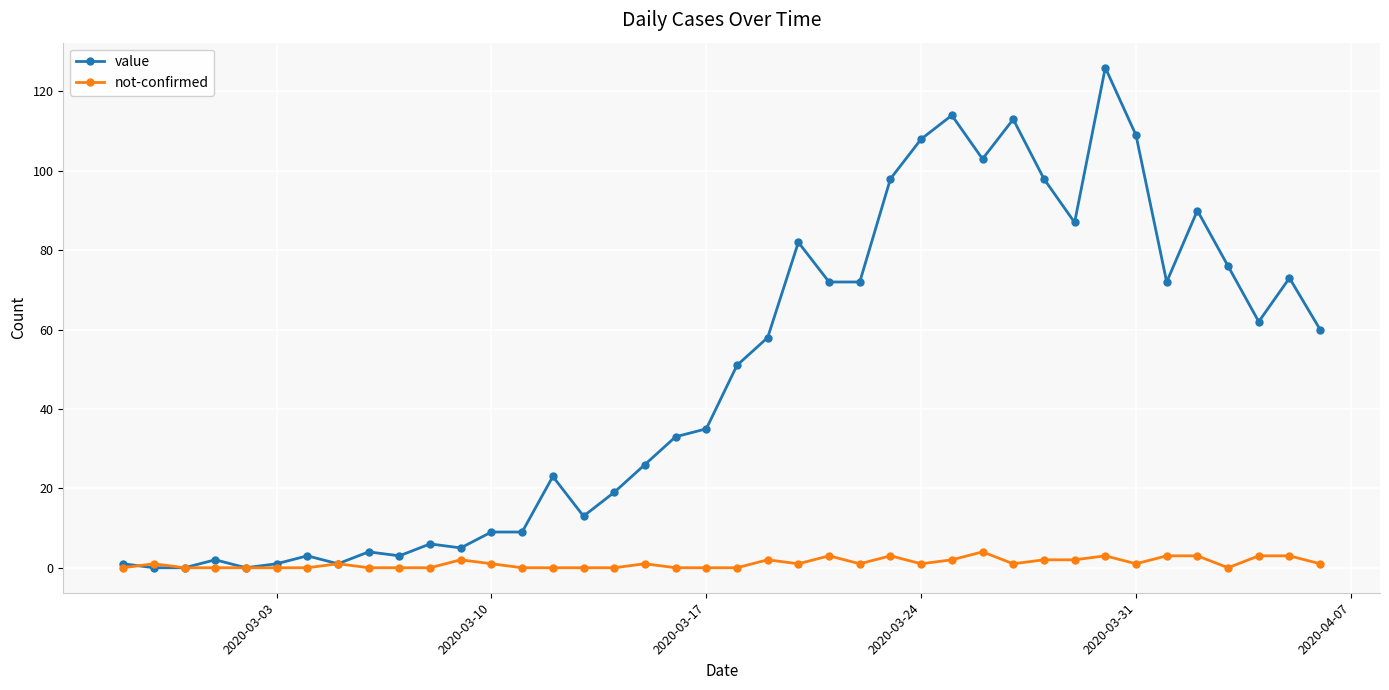

What is the value of the value point at the 40th from the left?

60